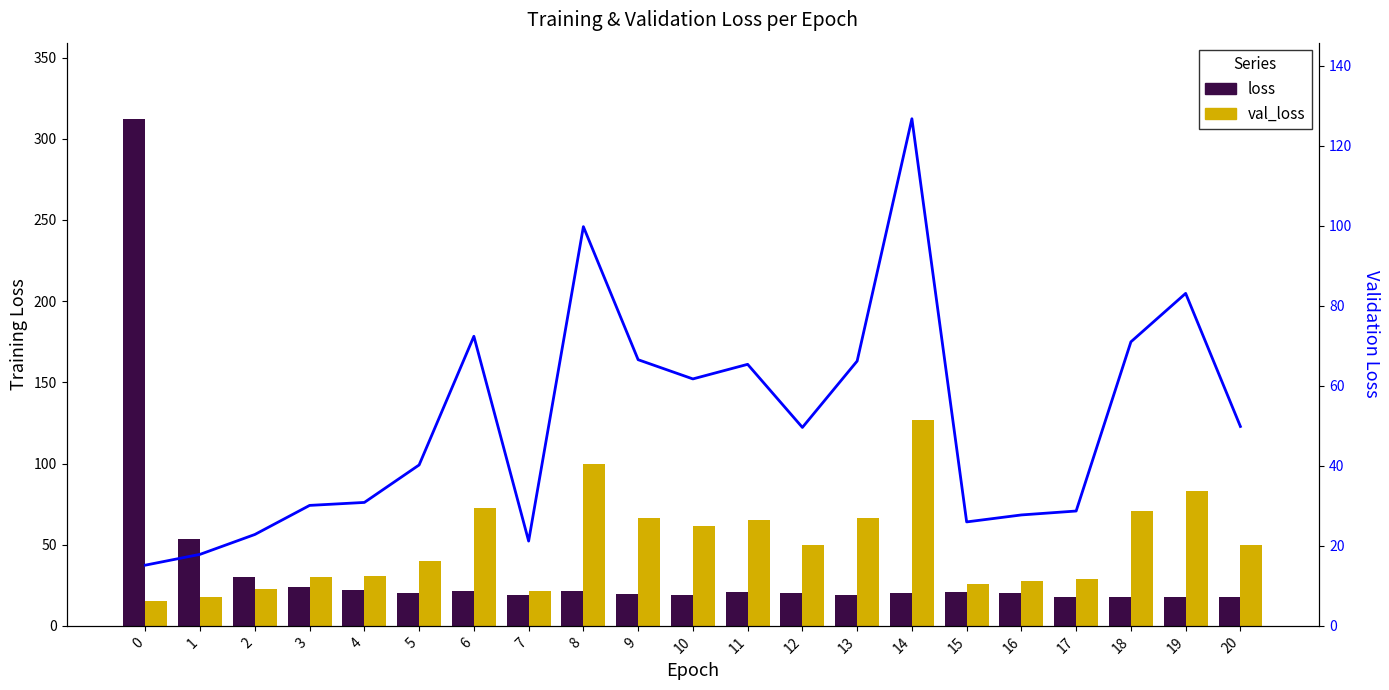

List the labels in order of loss value, smallest first.

18, 19, 17, 20, 7, 10, 13, 9, 14, 12, 16, 5, 15, 11, 8, 6, 4, 3, 2, 1, 0